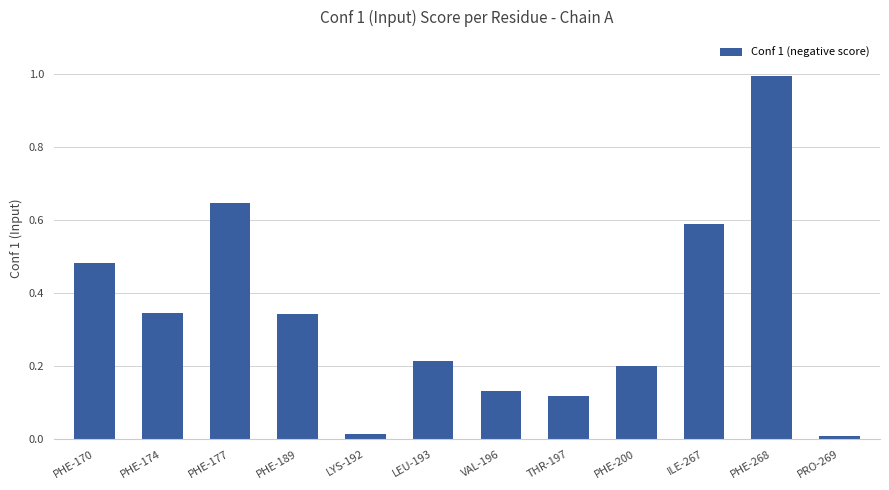

How many categories are shown in the chart?

12